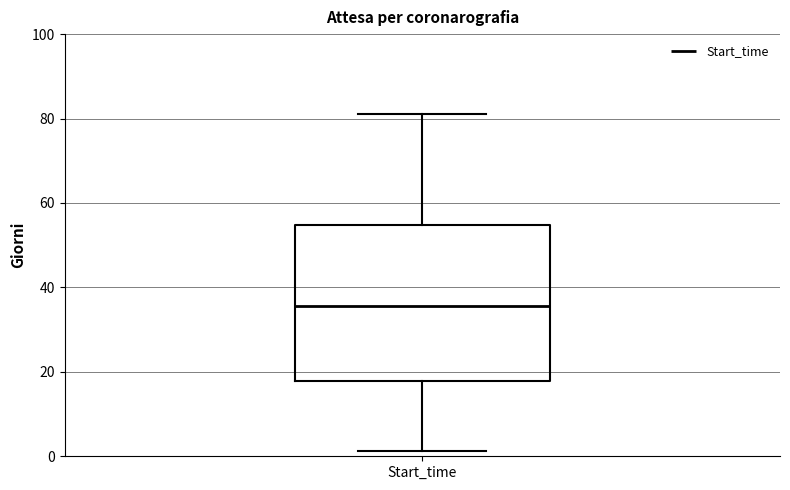

Where does the upper whisker of the box for Start_time end on the y-axis? The values are not printed on the chart, so give them approximately, as read against the axis.

82